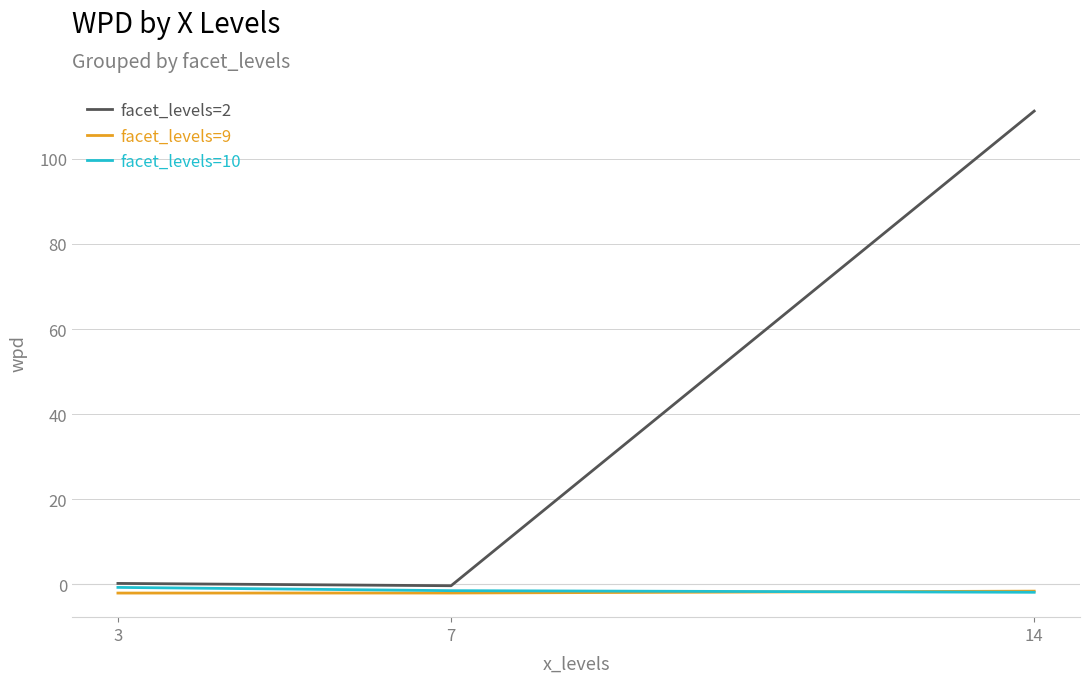

What is the spread (max minus min) of values at 3?

2.3